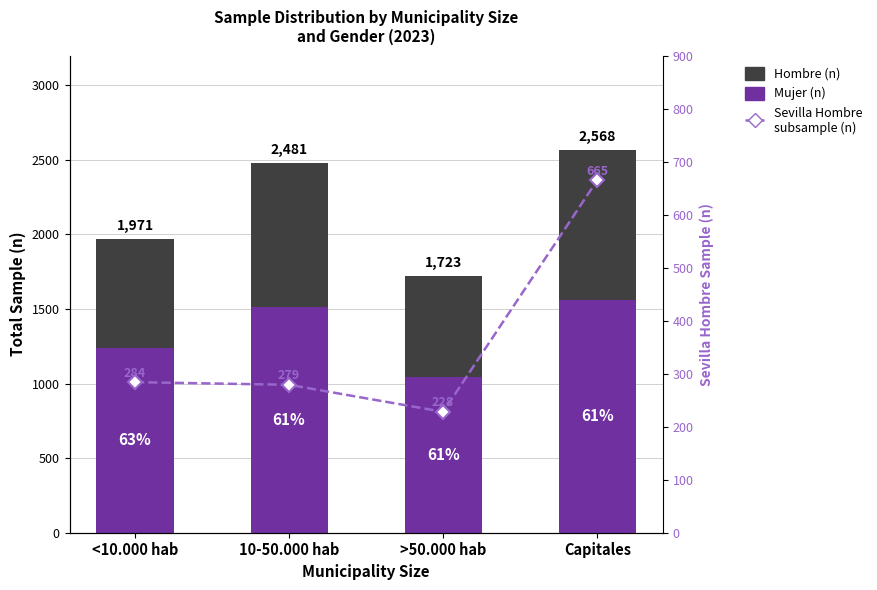

What value does the Mujer (n) series have at <10.000 hab?

1241